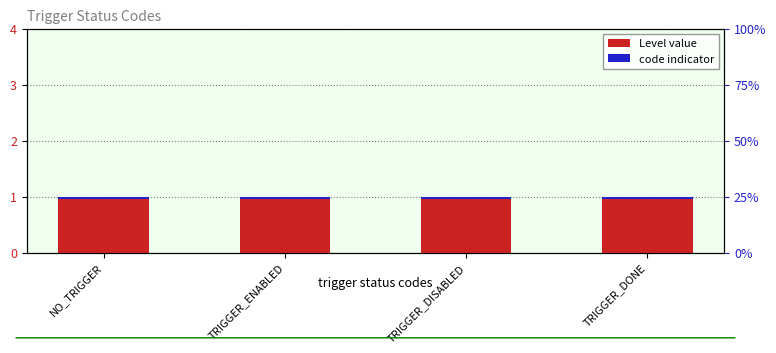

What is the lowest value of the Level value series?

1.0